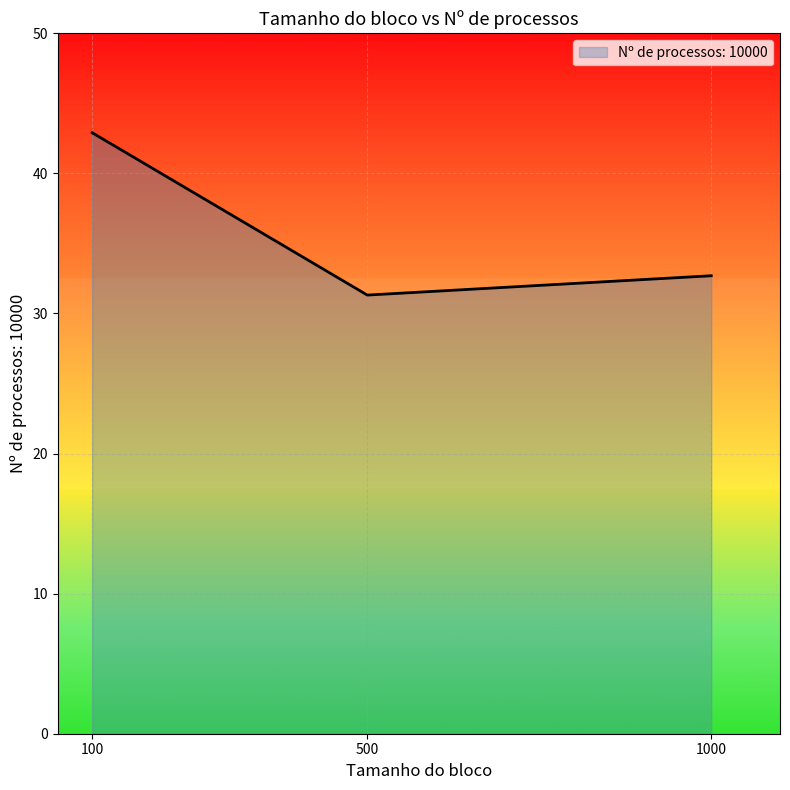

Where is the data nearest to the value 37?

1000